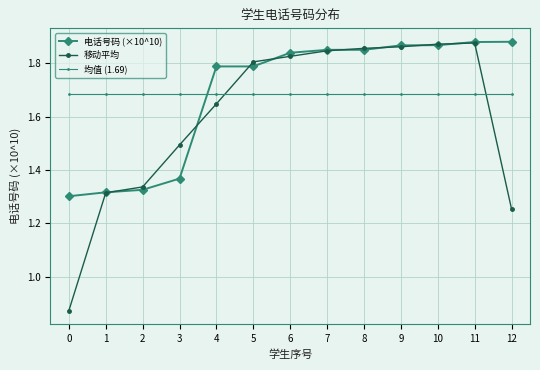

True or false: 移动平均 has more than 0 points higher than both neighbors.

True